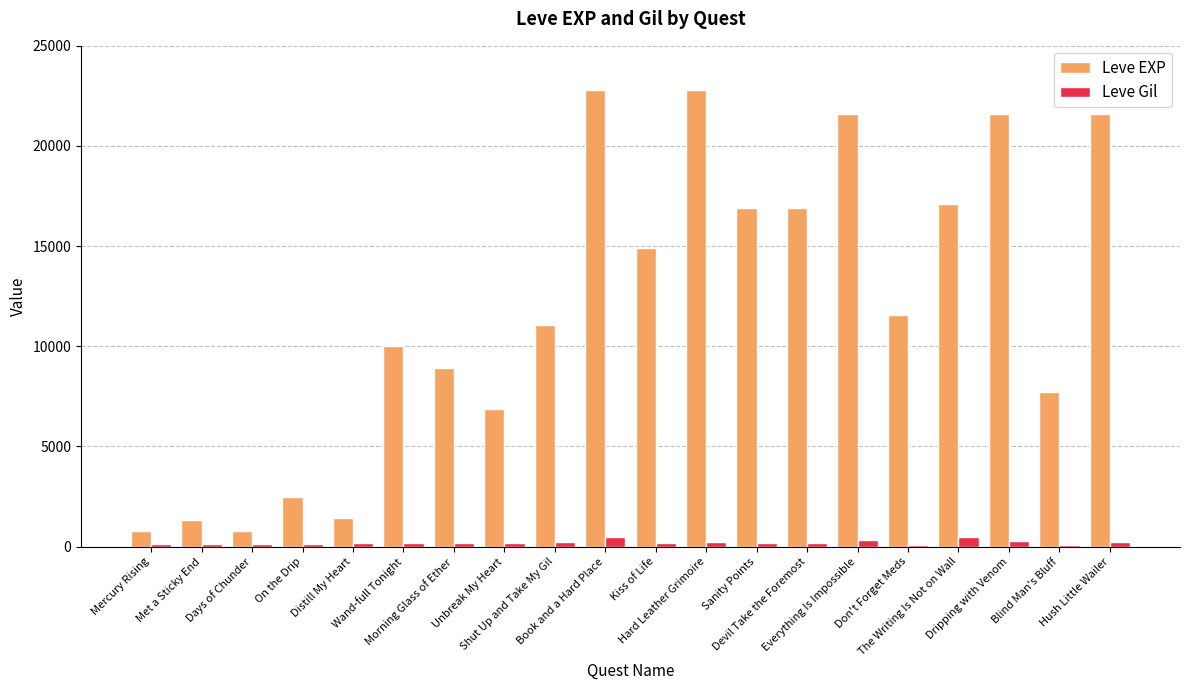

What is the maximum value for Leve EXP?

22790